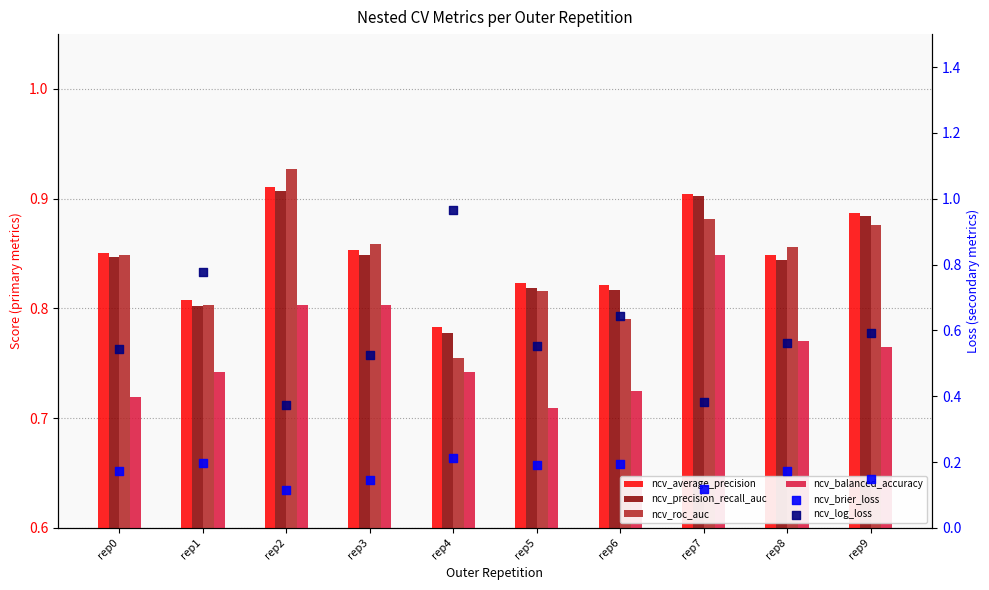

Is the value of ncv_brier_loss at rep4 greater than the value of ncv_roc_auc at rep2?

No